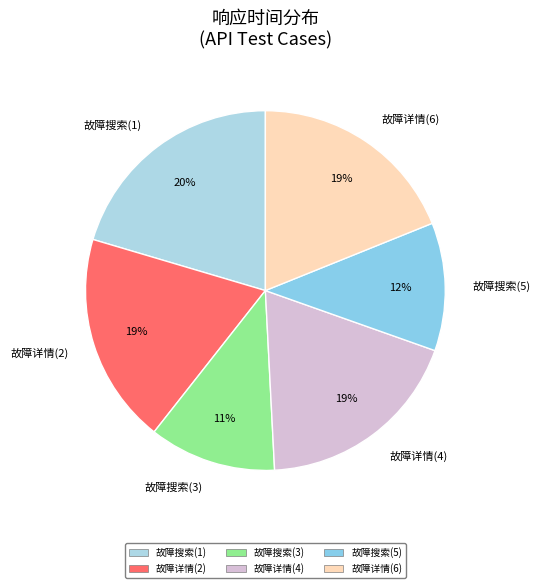

Do 故障搜索(5) and 故障详情(4) together represent more than half of the pie?

No